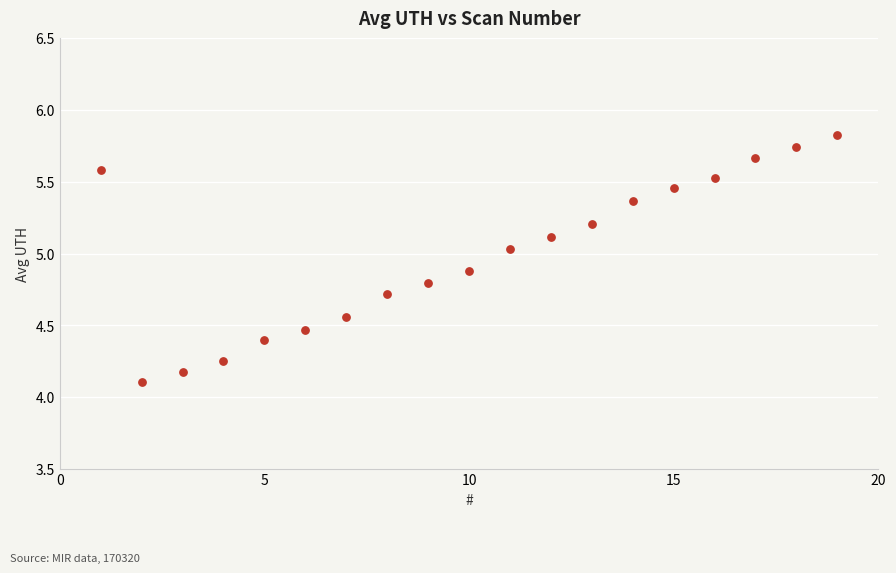

What Y value in the scatter plot is closest to 4?

4.1